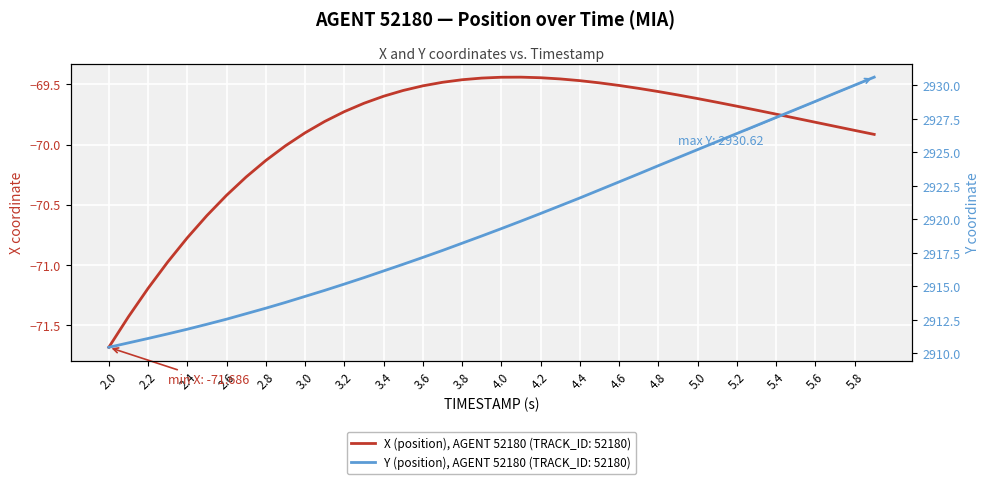

Which series has the widest spread of values?

Y (position)